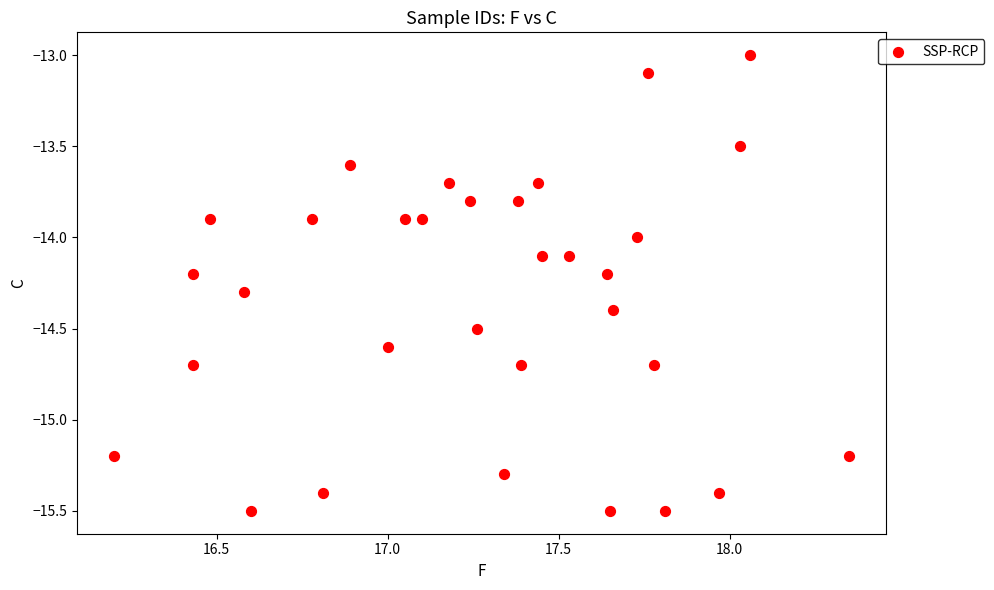

What is the range of X values (max minus min)?

2.2